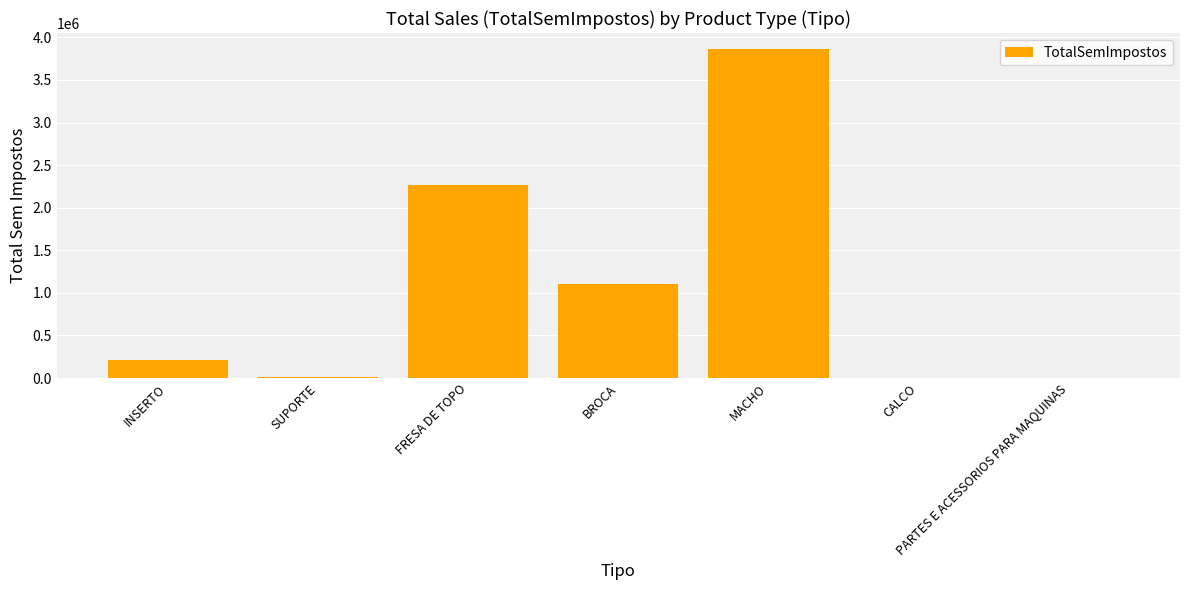

Where does the data first go above 211826?

INSERTO